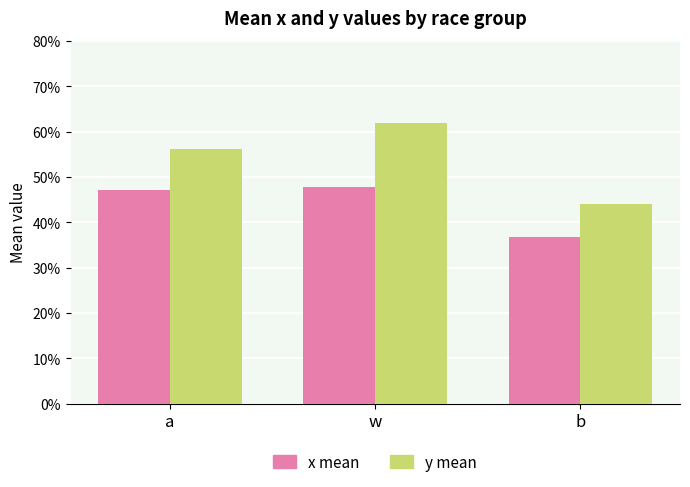

Does the chart contain any negative values?

No